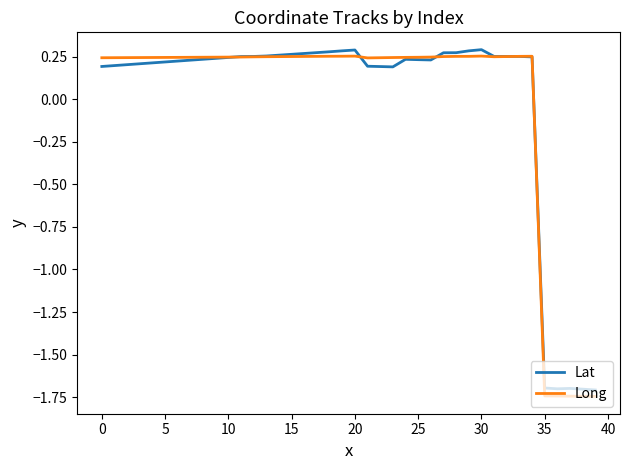

Reading left to right, extract all data points from this chart.

Lat: 0.2	0.2	0.2	0.2	0.2	0.2	0.2	0.2	0.2	0.2	0.2	0.3	0.3	0.3	0.3	0.3	0.3	0.3	0.3	0.3	0.3	0.2	0.2	0.2	0.2	0.2	0.2	0.3	0.3	0.3	0.3	0.3	0.3	0.3	0.2	-1.7	-1.7	-1.7	-1.7	-1.7
Long: 0.2	0.2	0.2	0.2	0.2	0.2	0.2	0.2	0.2	0.2	0.2	0.2	0.2	0.3	0.3	0.3	0.3	0.3	0.3	0.3	0.3	0.2	0.2	0.2	0.2	0.2	0.2	0.3	0.3	0.3	0.3	0.3	0.3	0.3	0.3	-1.7	-1.7	-1.7	-1.7	-1.7